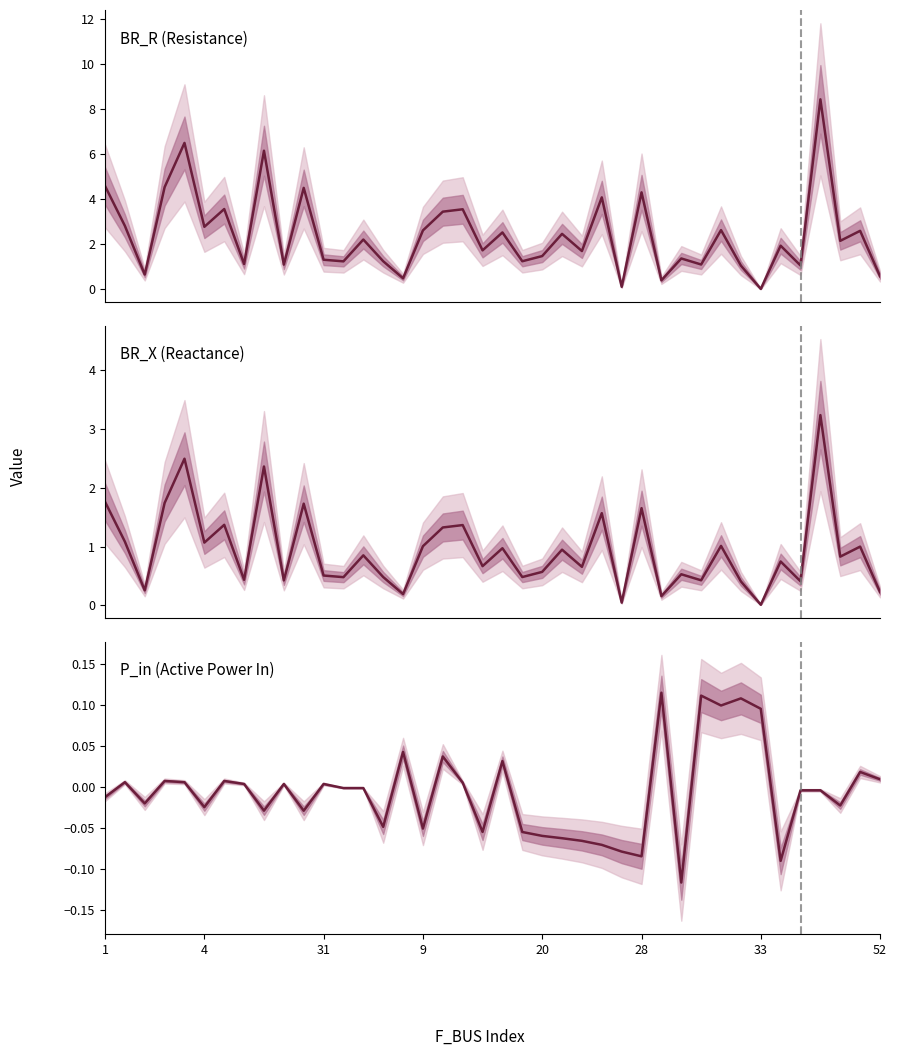

What is the highest value of the BR_X (Reactance) series?

3.2